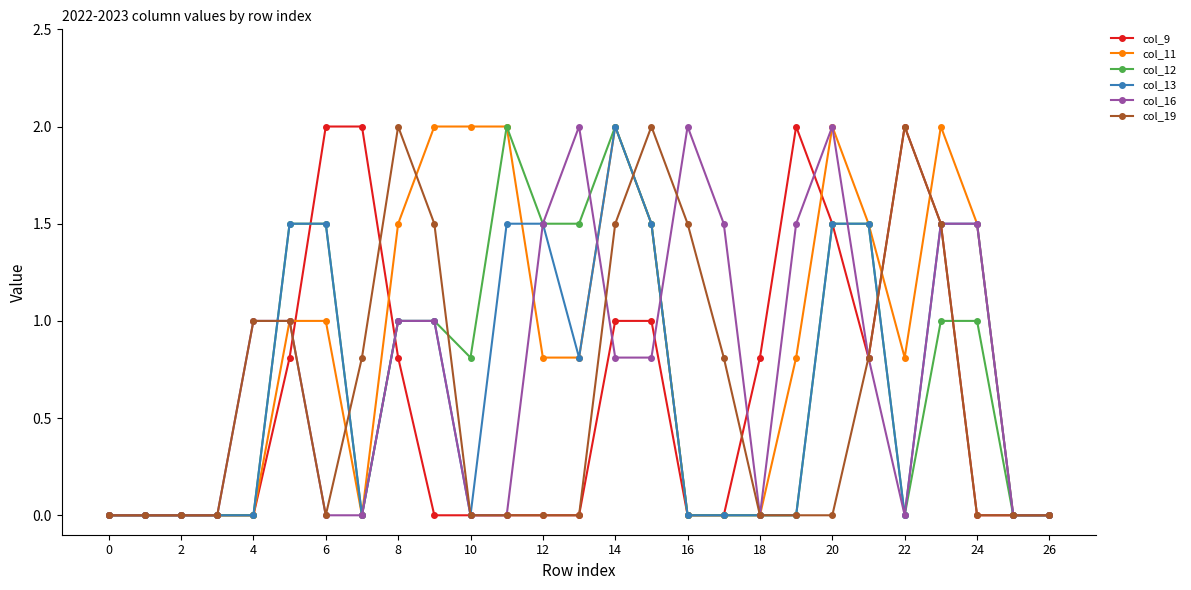

True or false: col_16 has more than 2 interior local peaks.

True